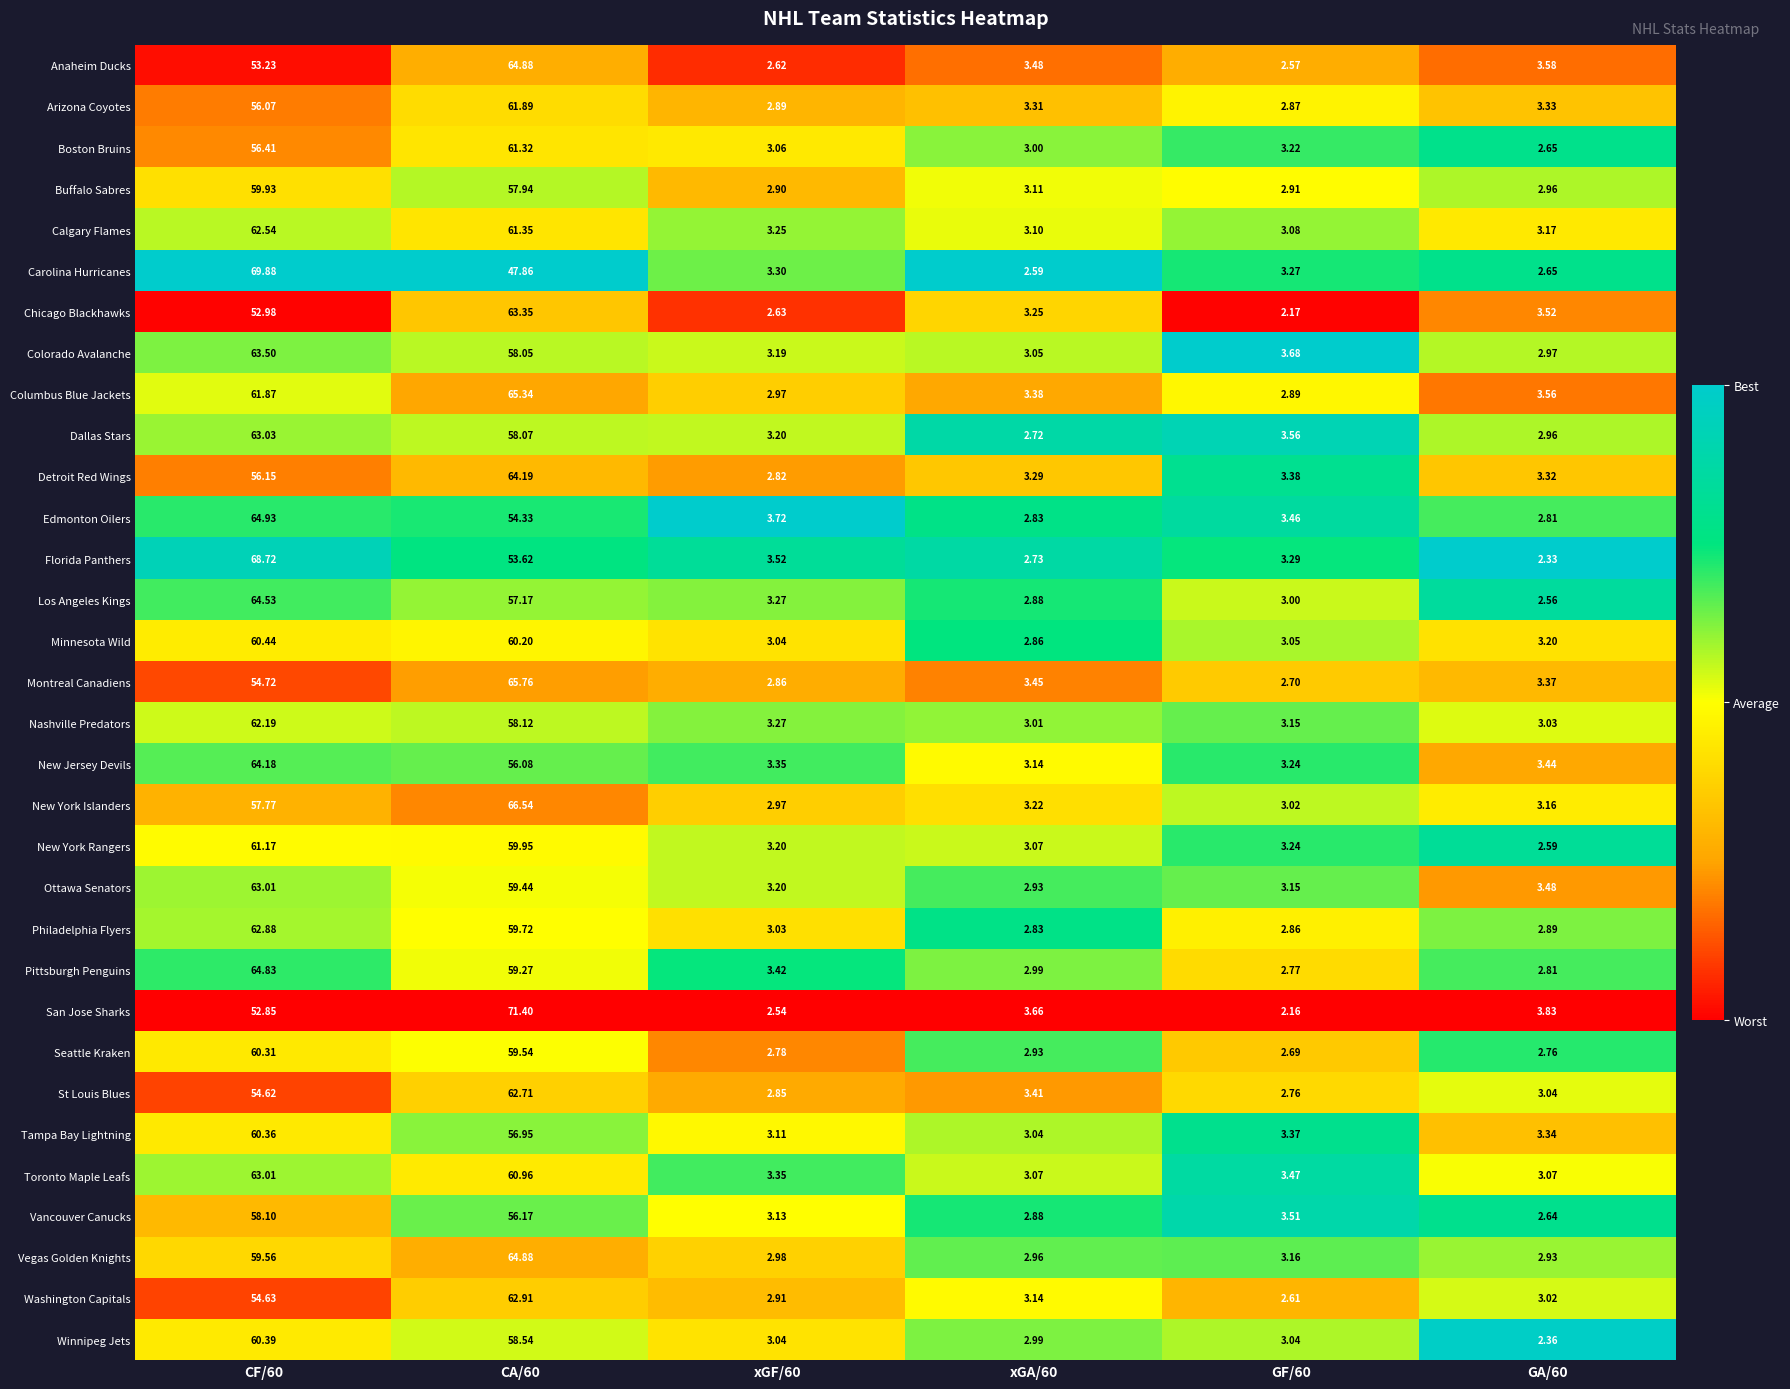

Between CA/60 and GA/60, which series saw the biggest shift?

San Jose Sharks